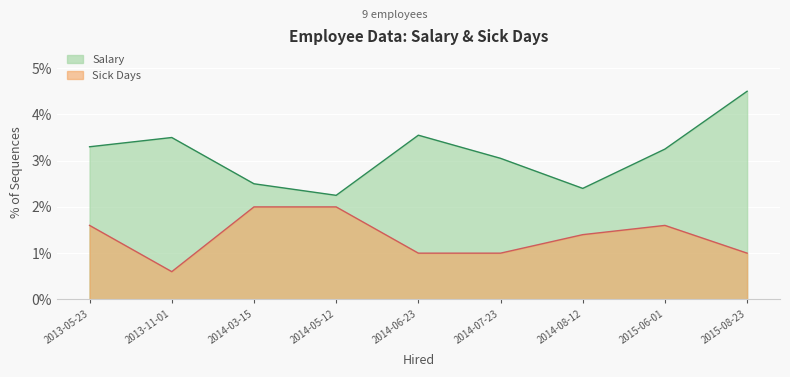

Which series has the largest total across all categories?

Salary